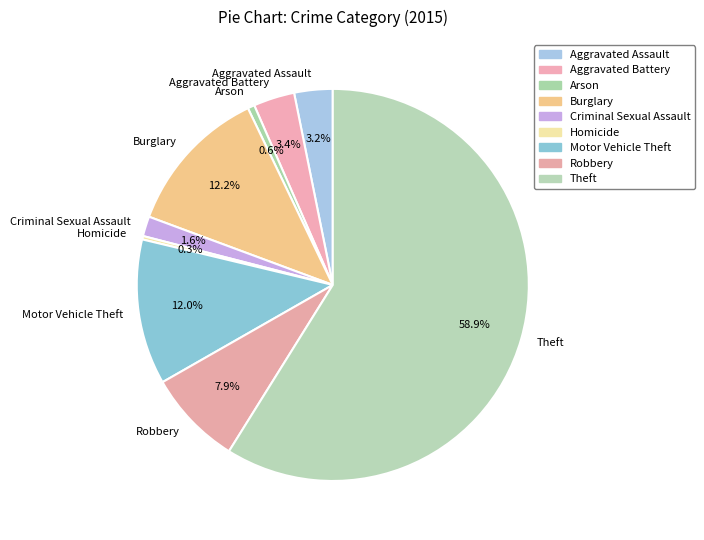

What is the total percentage of Aggravated Battery and Aggravated Assault?

6.6%